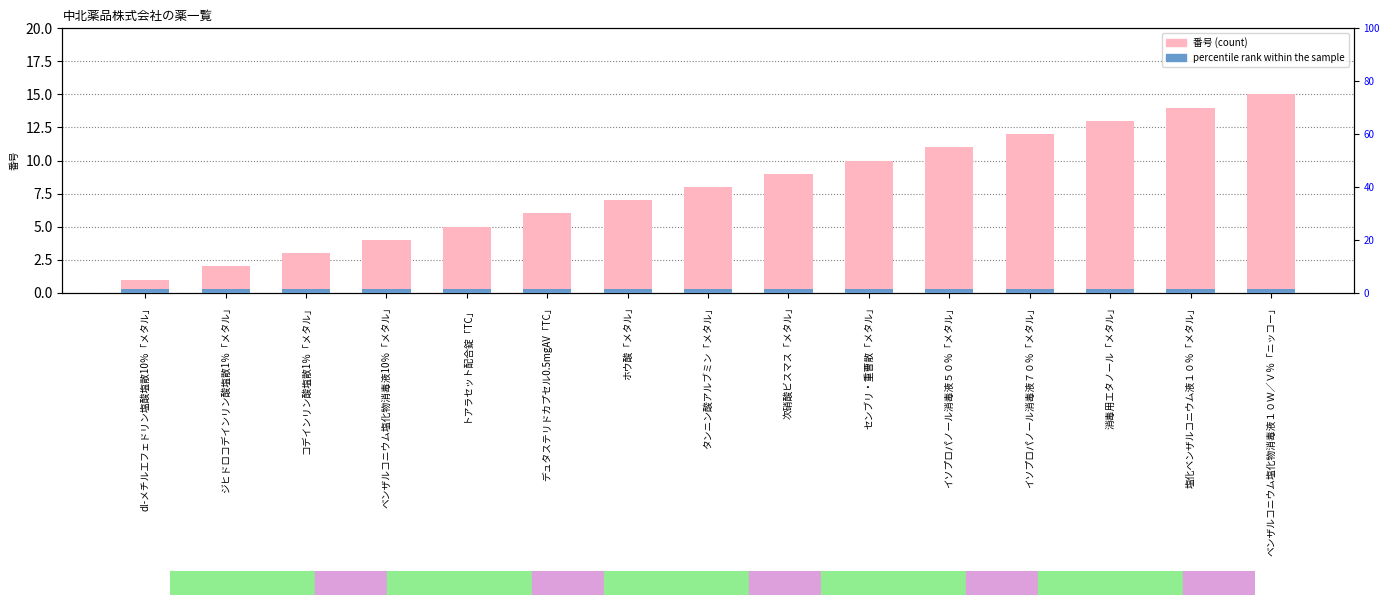

Reading left to right, extract all data points from this chart.

番号: dl-メチルエフェドリン塩酸塩散10％「メタル」=1.0	ジヒドロコデインリン酸塩散1％「メタル」=2.0	コデインリン酸塩散1％「メタル」=3.0	ベンザルコニウム塩化物消毒液10％「メタル」=4.0	トアラセット配合錠「TC」=5.0	デュタステリドカプセル0.5mgAV「TC」=6.0	ホウ酸「メタル」=7.0	タンニン酸アルブミン「メタル」=8.0	次硝酸ビスマス「メタル」=9.0	センブリ・重曹散「メタル」=10.0	イソプロパノール消毒液５０％「メタル」=11.0	イソプロパノール消毒液７０％「メタル」=12.0	消毒用エタノール「メタル」=13.0	塩化ベンザルコニウム液１０％「メタル」=14.0	ベンザルコニウム塩化物消毒液１０Ｗ／Ｖ％「ニッコー」=15.0
percentile rank within the sample: dl-メチルエフェドリン塩酸塩散10％「メタル」=1.5	ジヒドロコデインリン酸塩散1％「メタル」=1.5	コデインリン酸塩散1％「メタル」=1.5	ベンザルコニウム塩化物消毒液10％「メタル」=1.5	トアラセット配合錠「TC」=1.5	デュタステリドカプセル0.5mgAV「TC」=1.5	ホウ酸「メタル」=1.5	タンニン酸アルブミン「メタル」=1.5	次硝酸ビスマス「メタル」=1.5	センブリ・重曹散「メタル」=1.5	イソプロパノール消毒液５０％「メタル」=1.5	イソプロパノール消毒液７０％「メタル」=1.5	消毒用エタノール「メタル」=1.5	塩化ベンザルコニウム液１０％「メタル」=1.5	ベンザルコニウム塩化物消毒液１０Ｗ／Ｖ％「ニッコー」=1.5